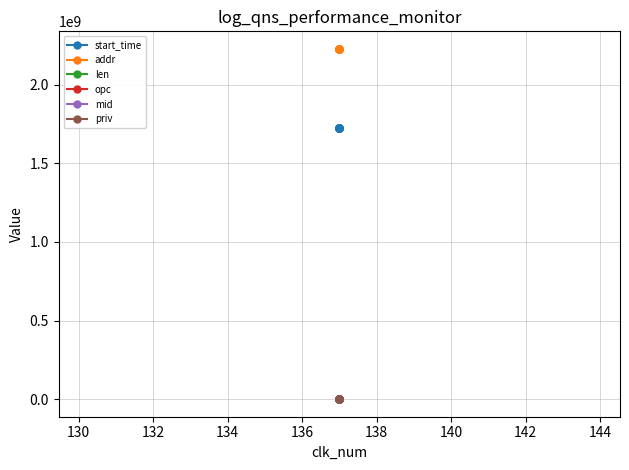

True or false: start_time and mid cross at least once.

False